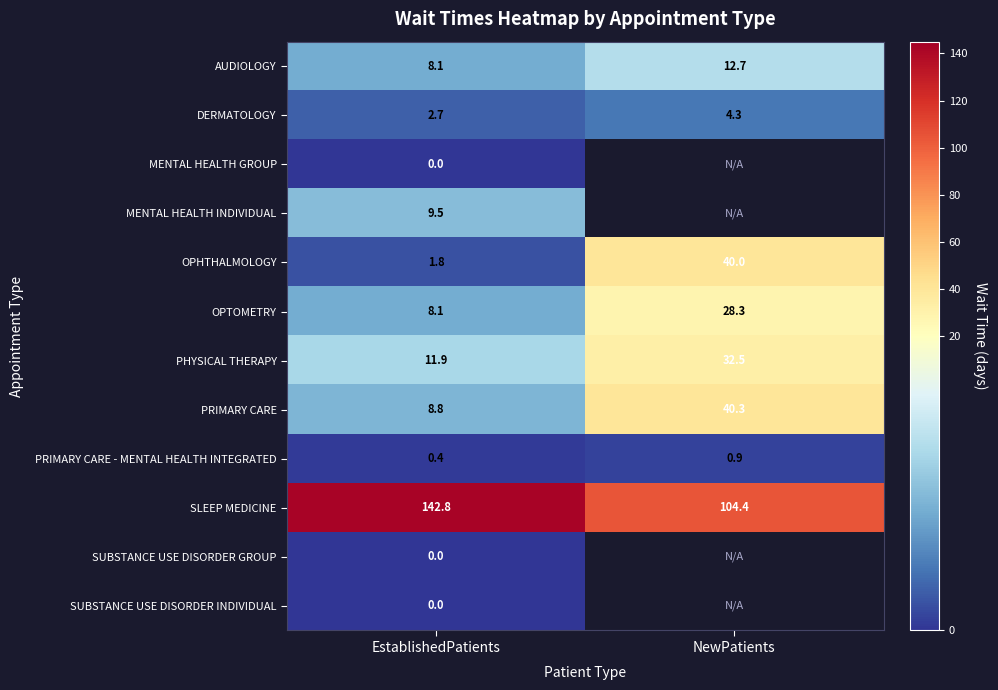

How many DERMATOLOGY values are between 2 and 4?

1